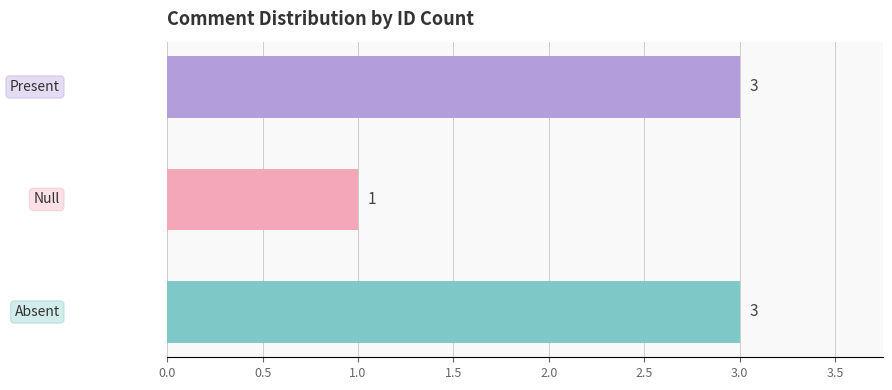

How many values are between 1 and 3?

3